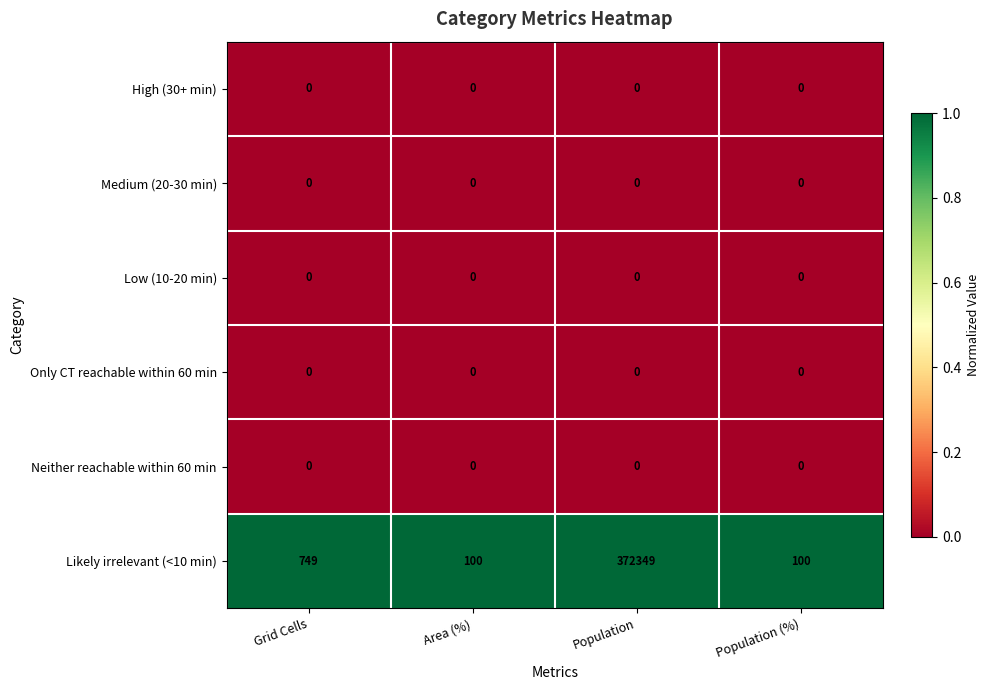

Which series has the largest total across all categories?

Likely irrelevant (<10 min)